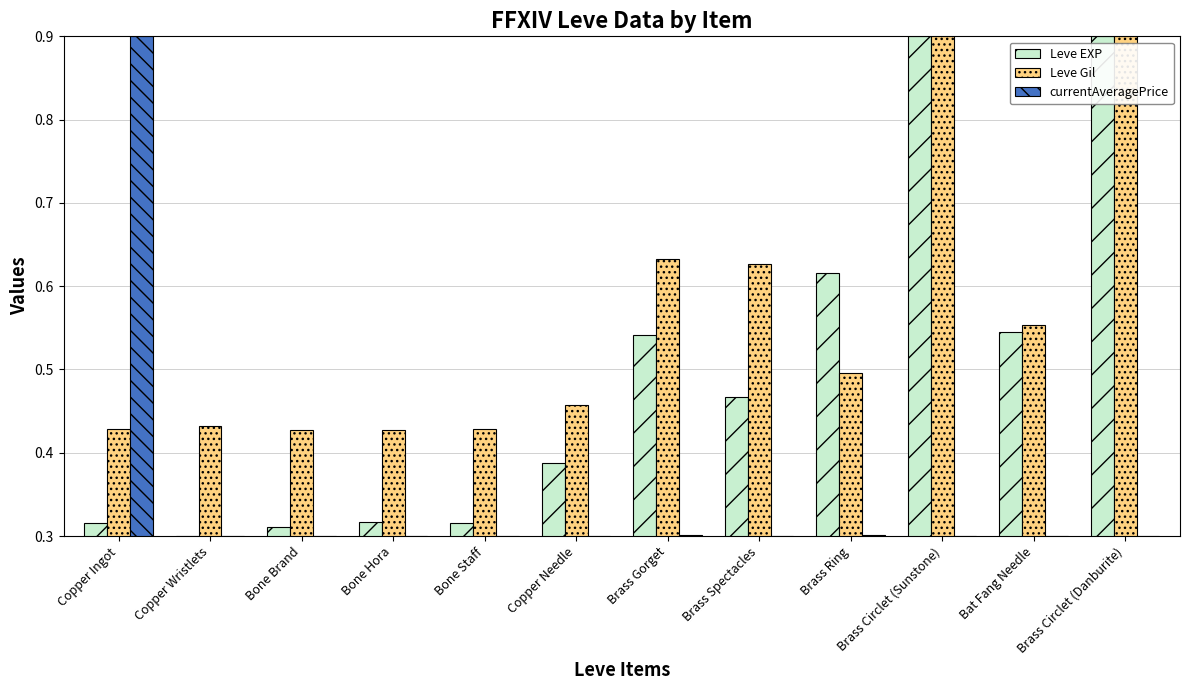

Are the bars grouped side by side (vs. stacked)?

Yes